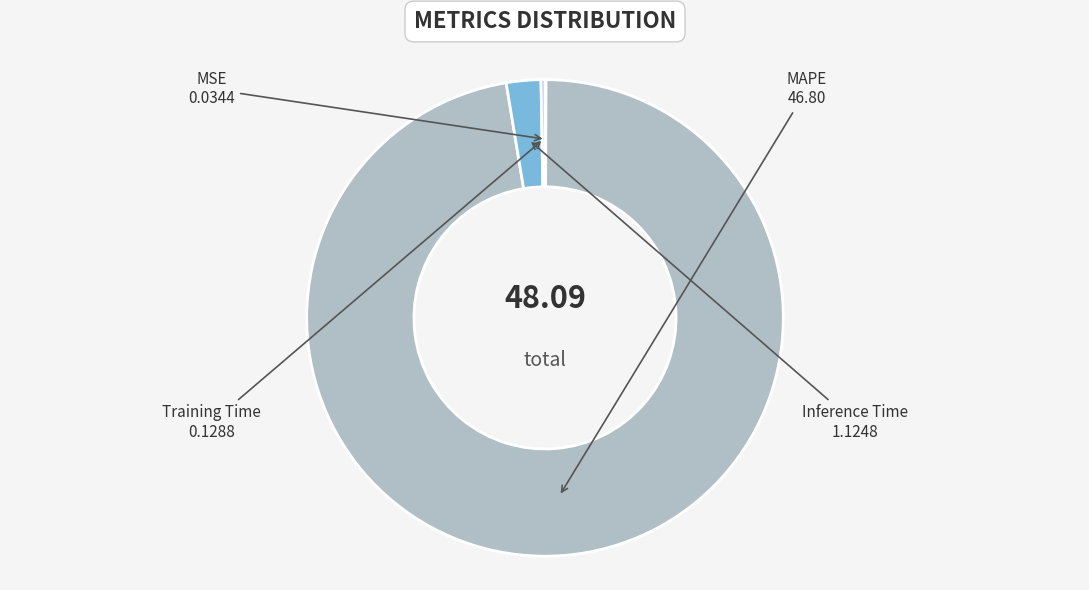

Combined, do MAPE and Inference Time account for over 50%?

Yes